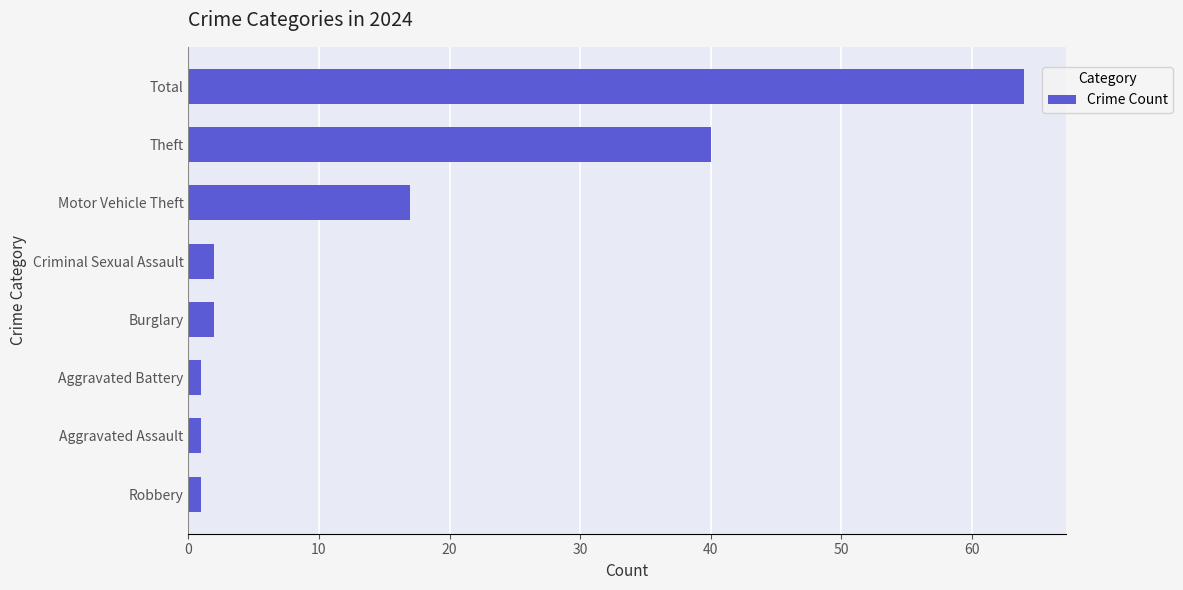

Reading top to bottom, transcribe all the data shown in this chart.

Total=64	Theft=40	Motor Vehicle Theft=17	Criminal Sexual Assault=2	Burglary=2	Aggravated Battery=1	Aggravated Assault=1	Robbery=1